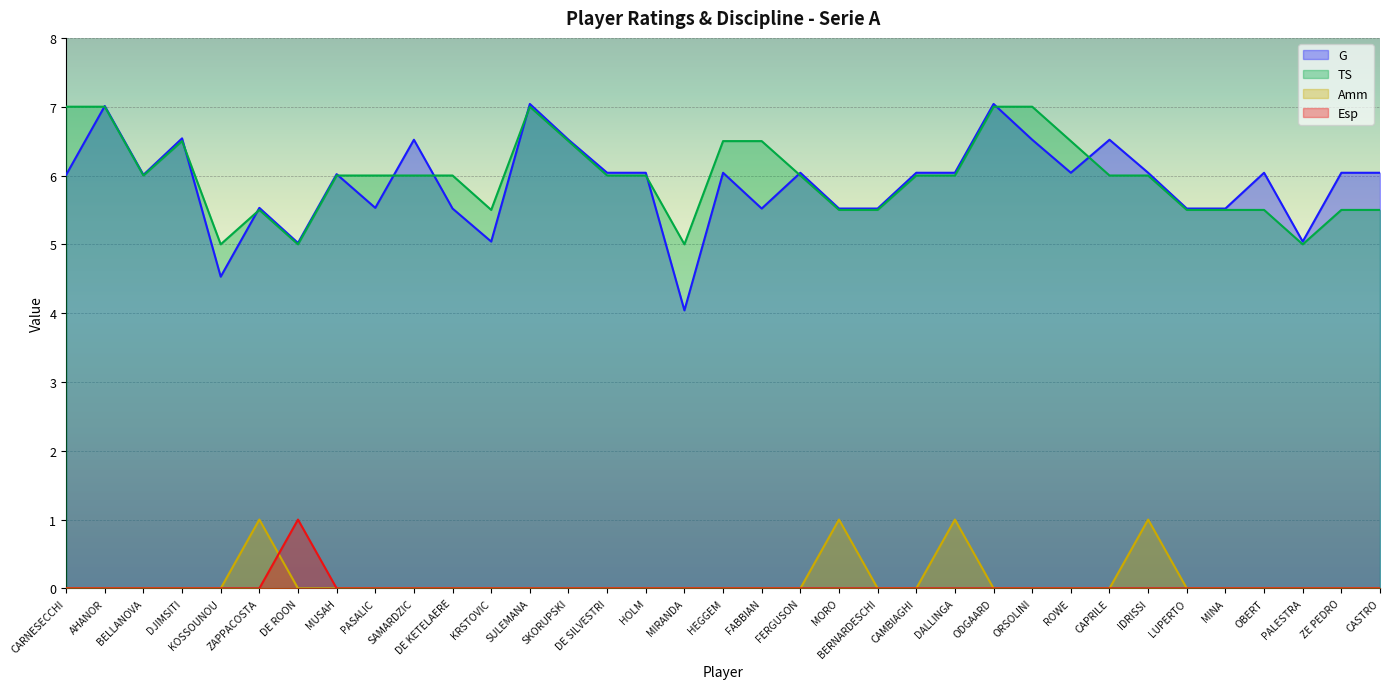

The Esp series shows -0.4 at ODGAARD. True or false?

False